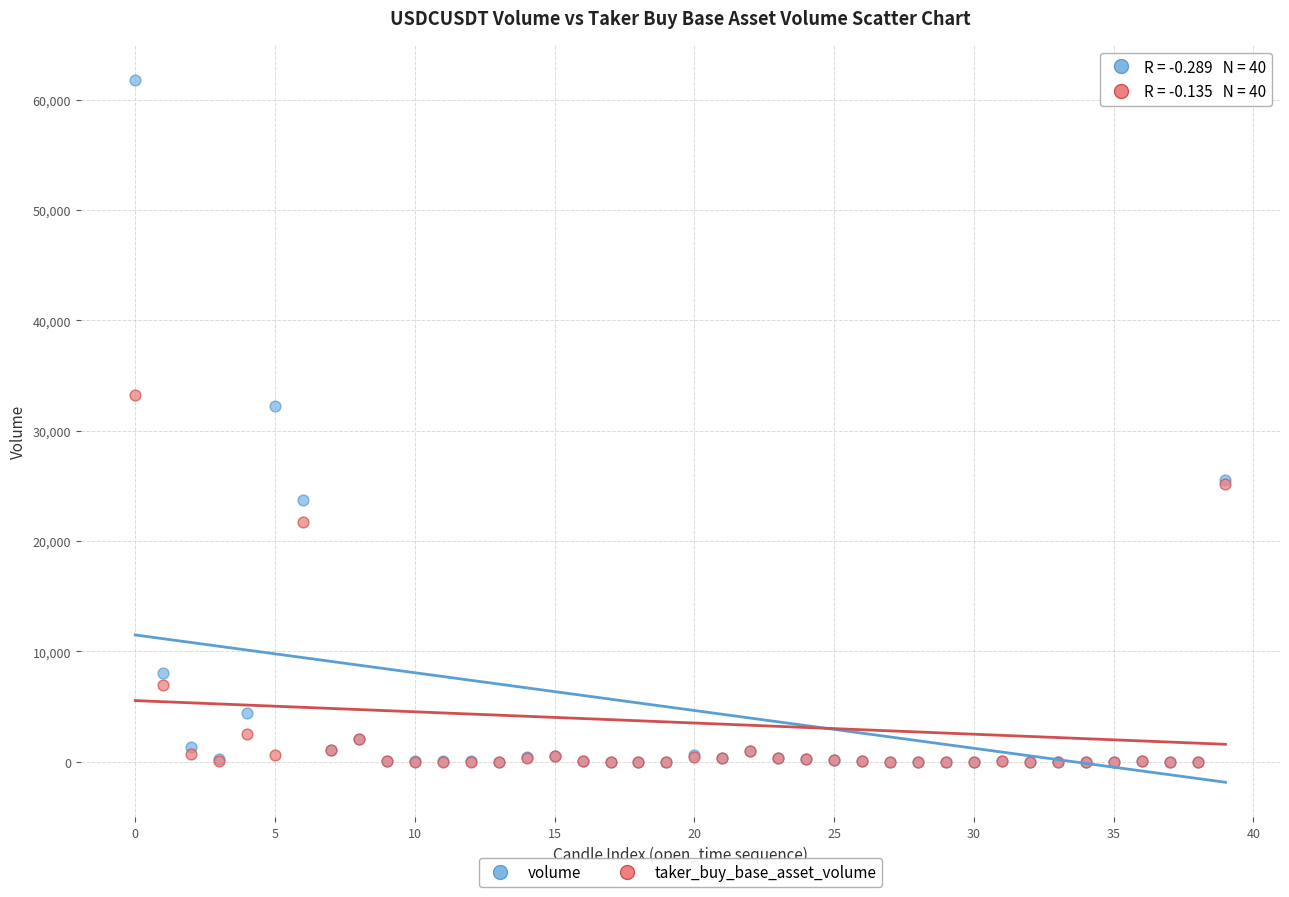

In the volume series, what Y value is closest to 30885?

32192